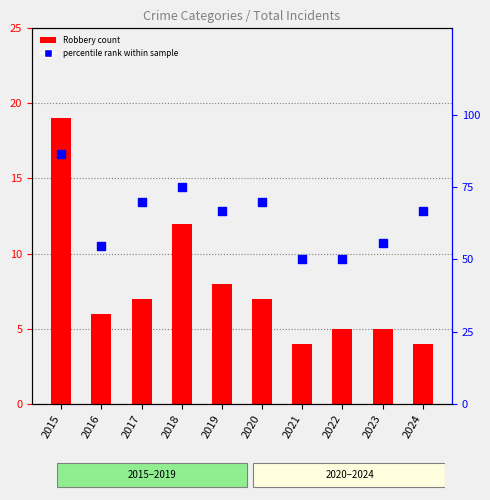

Which series contains the highest Y value?

percentile rank within sample